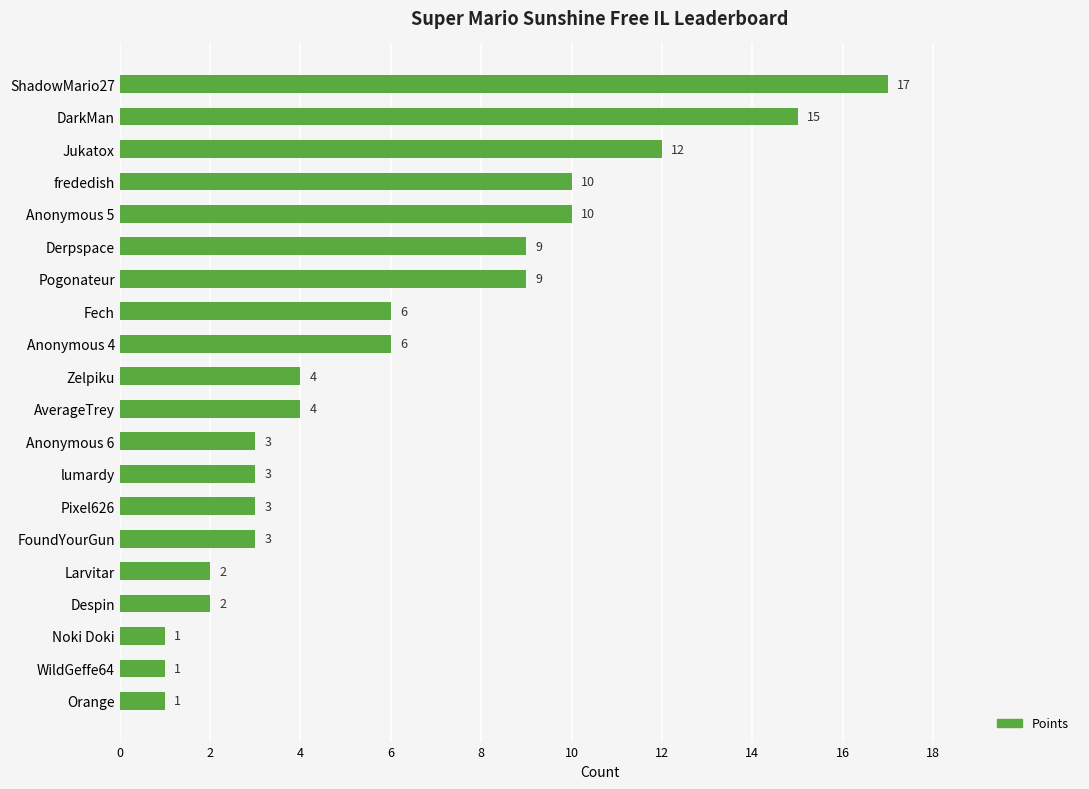

What is the change in value from Anonymous 5 to Noki Doki?

-9